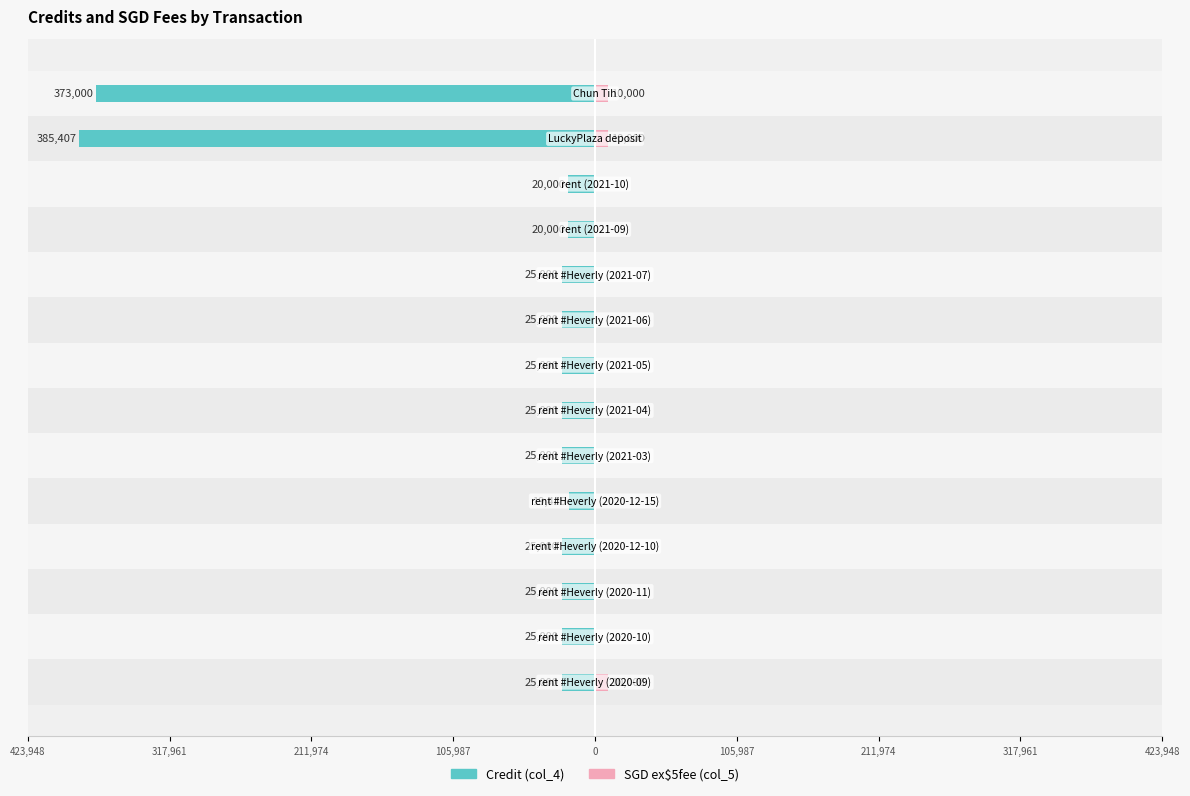

Which series has the widest spread of values?

Credit (col_4)